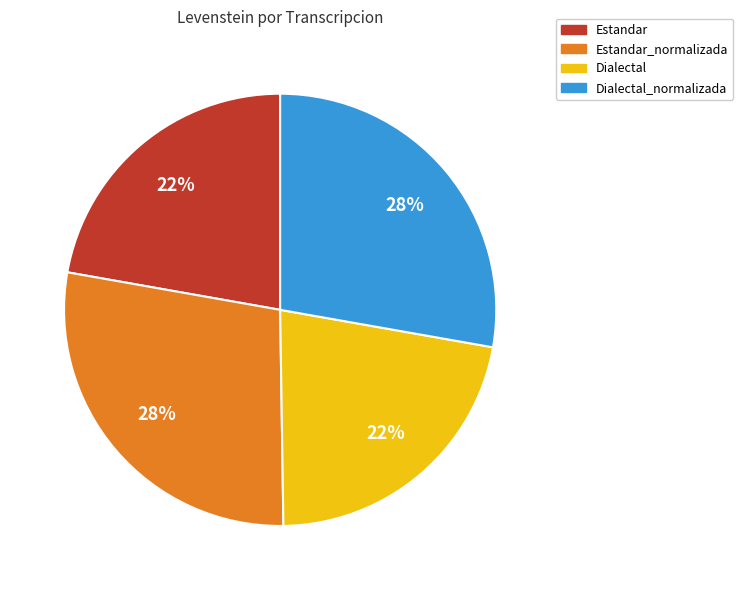

Do Dialectal_normalizada and Estandar_normalizada together represent more than half of the pie?

Yes